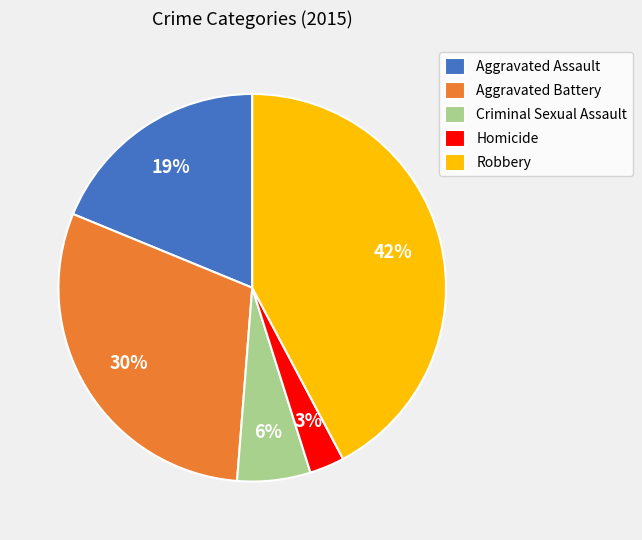

Does Aggravated Assault represent more than half of the total?

No